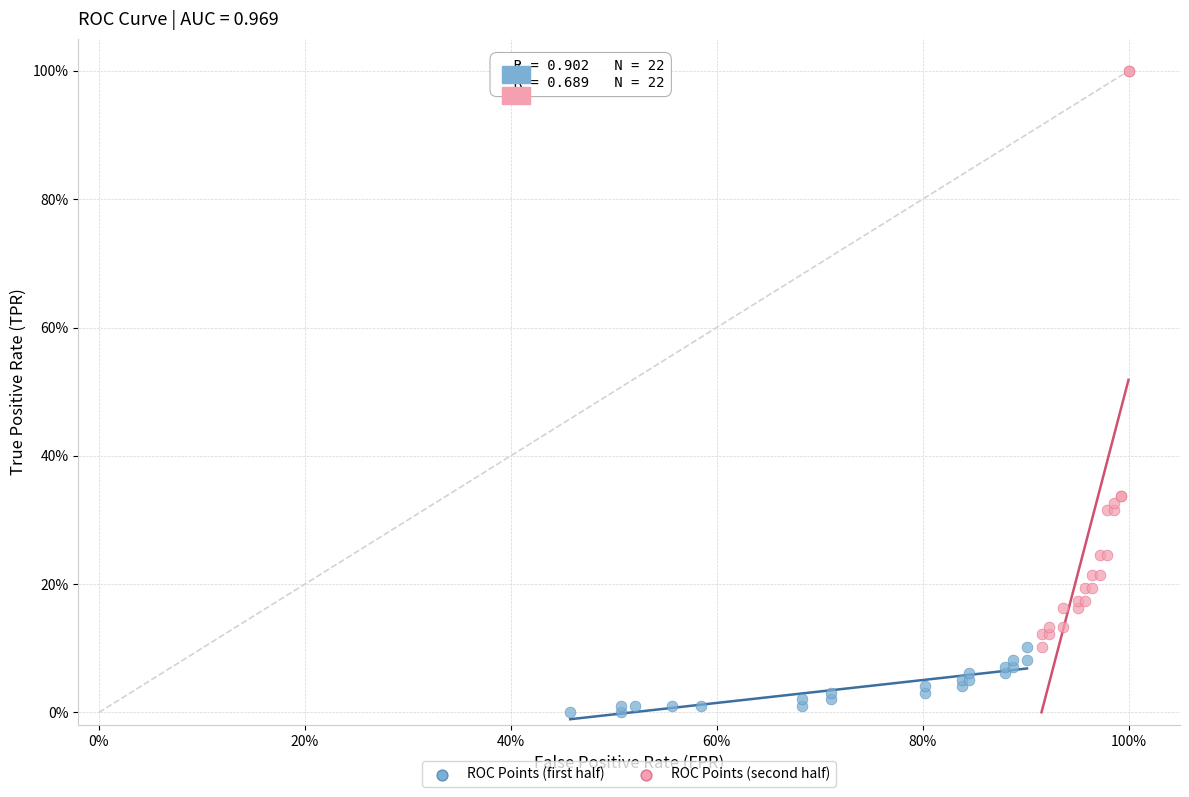

Which series has the largest Y range (max minus min)?

ROC Points (second half)